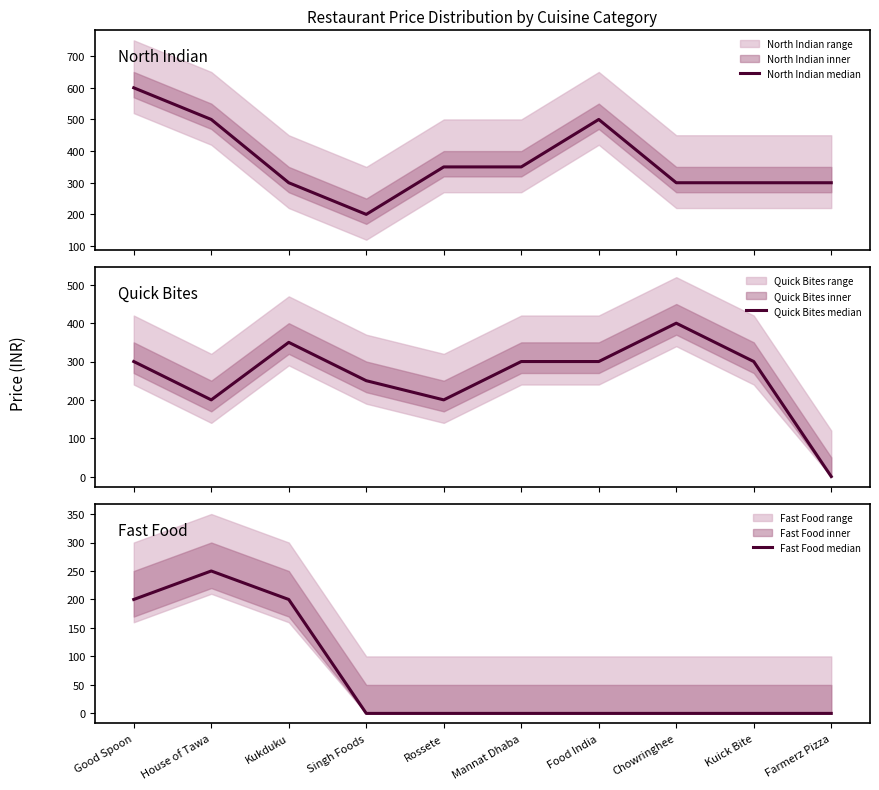

How many North Indian median values are between 300 and 500?

8